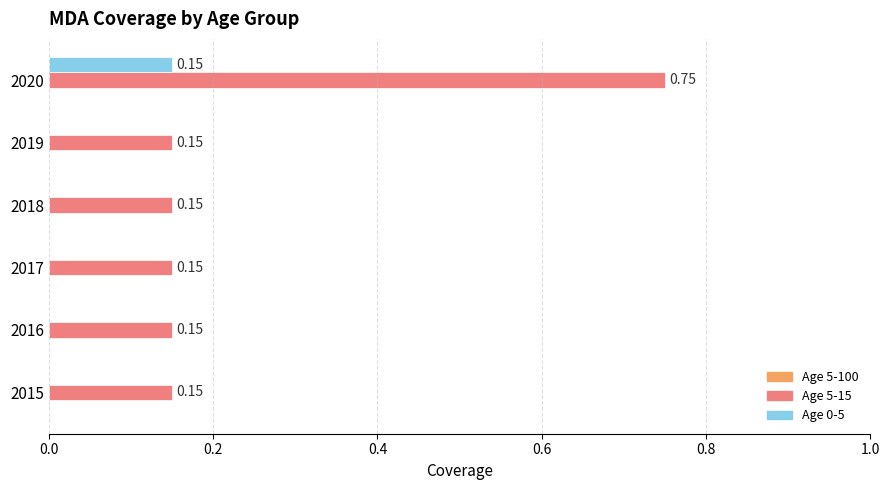

What is the total value across all series at 2020?

0.9